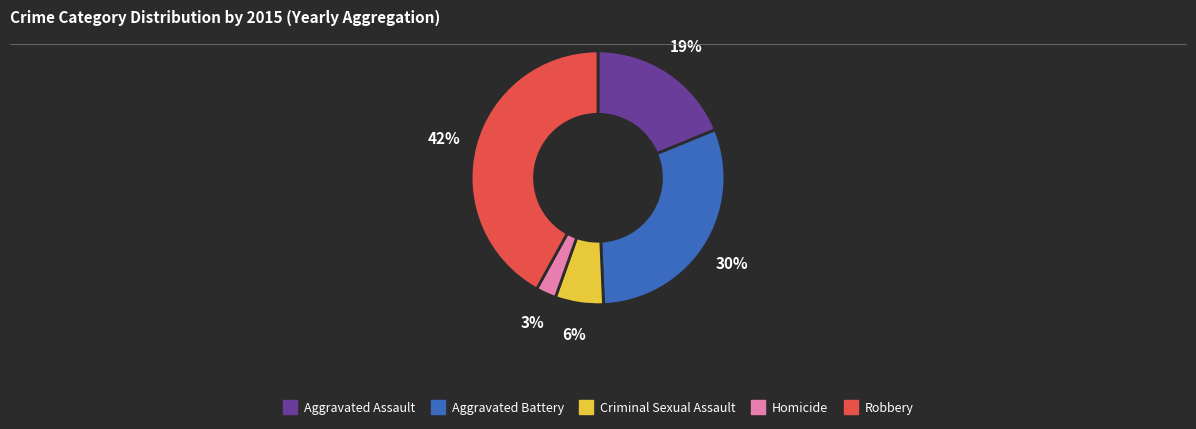

How many slices are in this pie chart?

5